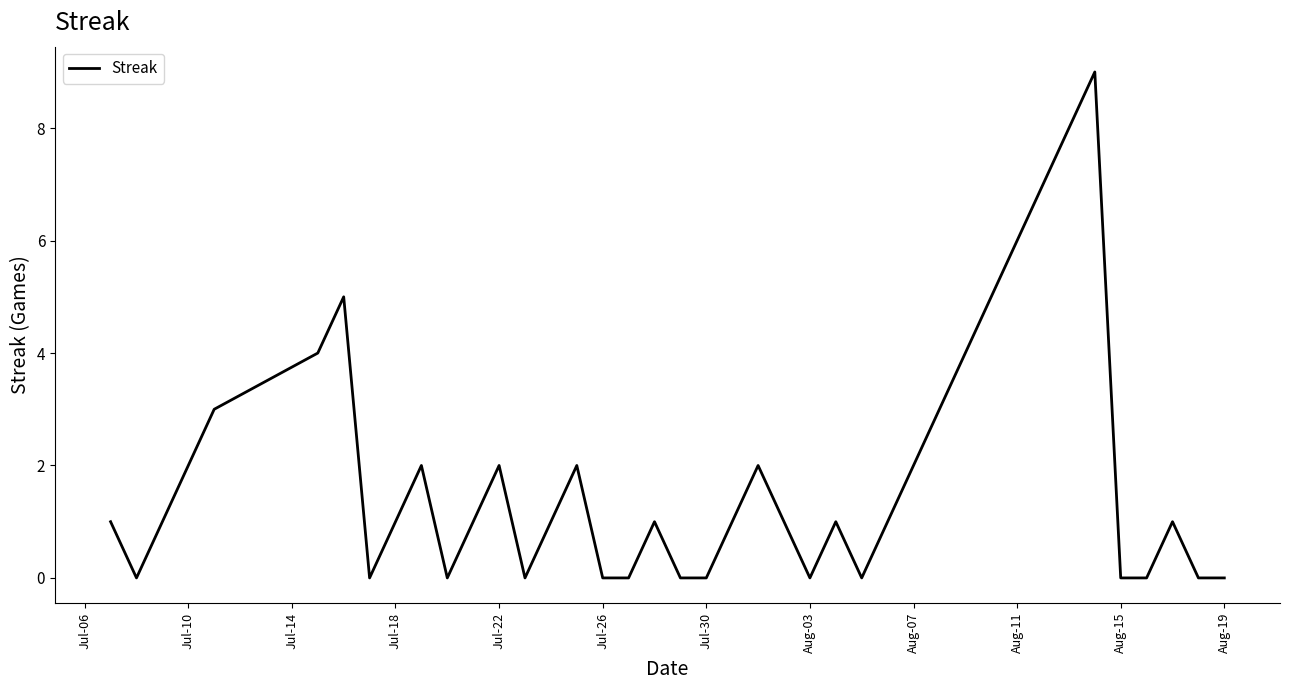

What is the maximum value shown in the chart?

9